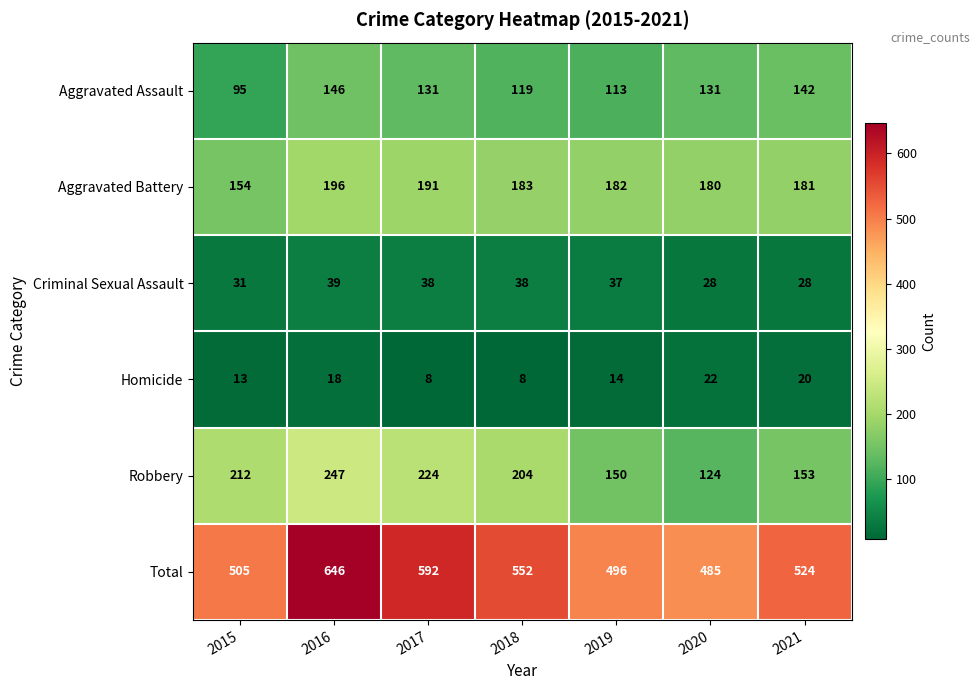

At how many categories does at least one series exceed 508?

4